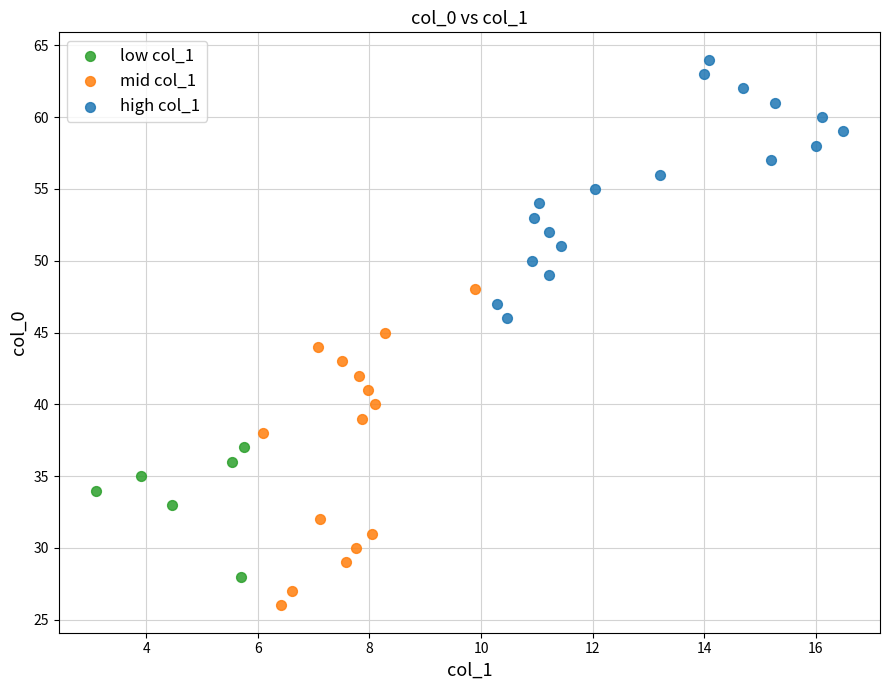

Which series contains the highest Y value?

high col_1